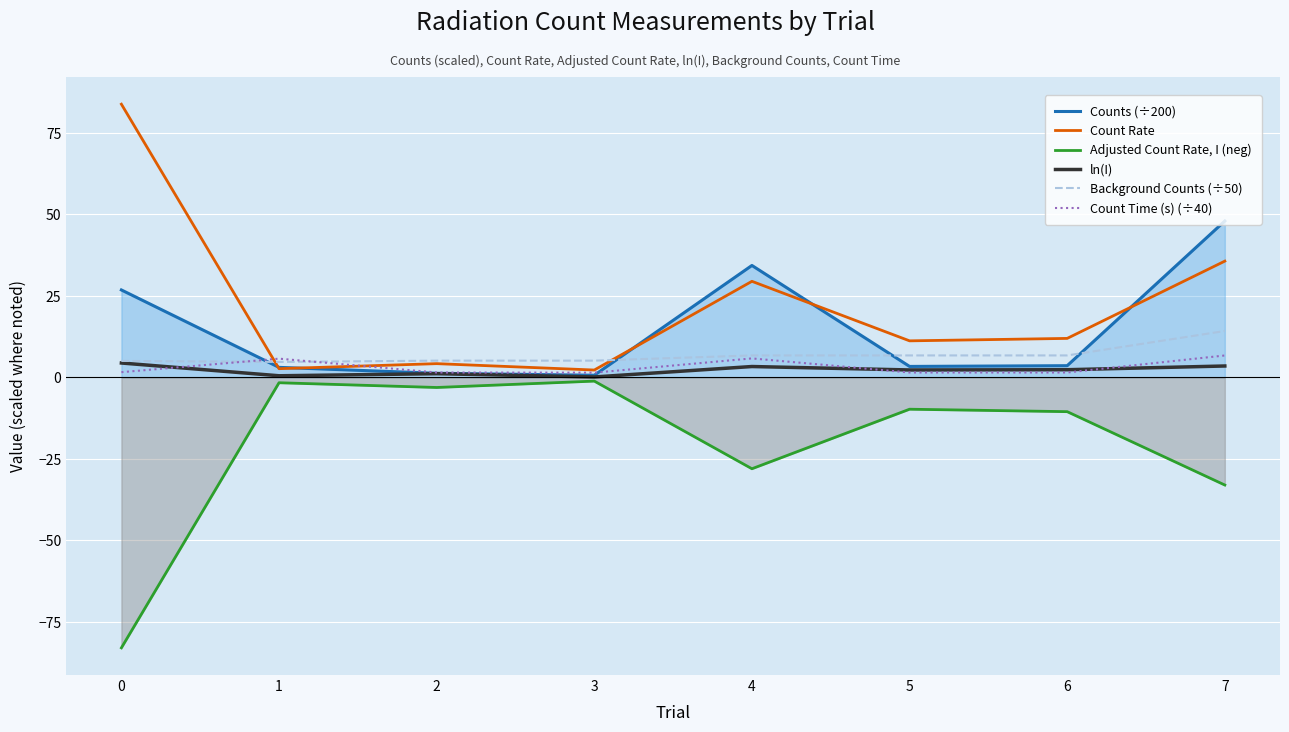

True or false: Count Time (s) (÷40) and Background Counts (÷50) cross at least once.

True